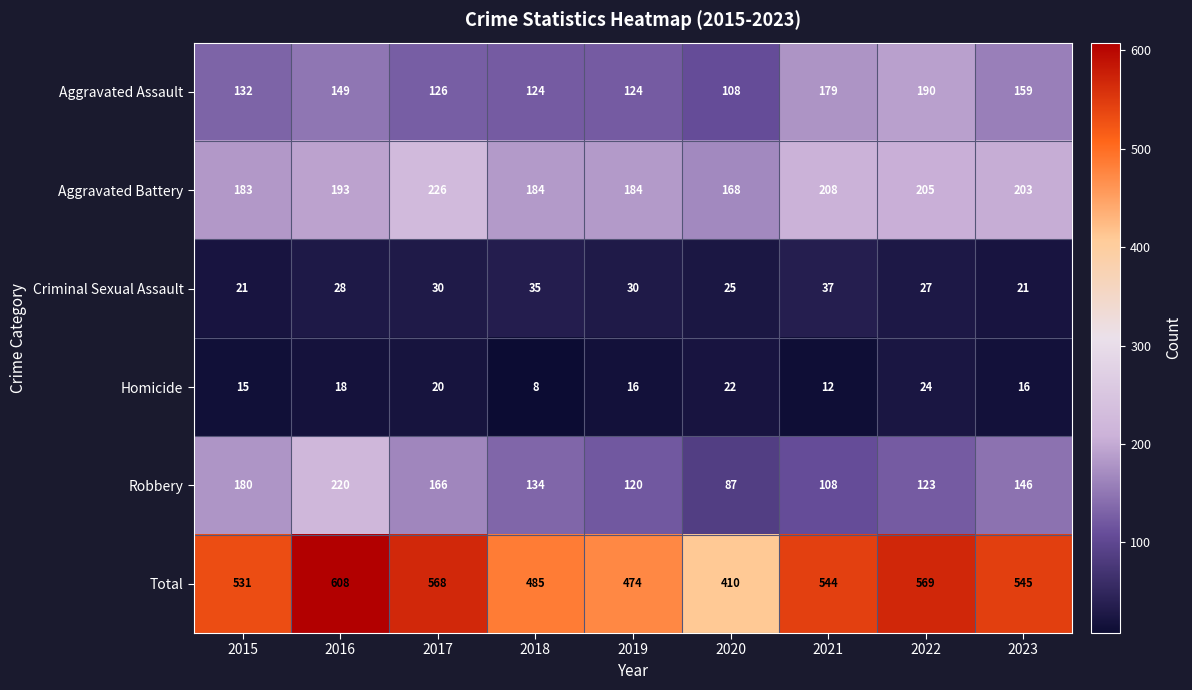

Rank the series by their maximum value, from lowest to highest.

Homicide, Criminal Sexual Assault, Aggravated Assault, Robbery, Aggravated Battery, Total